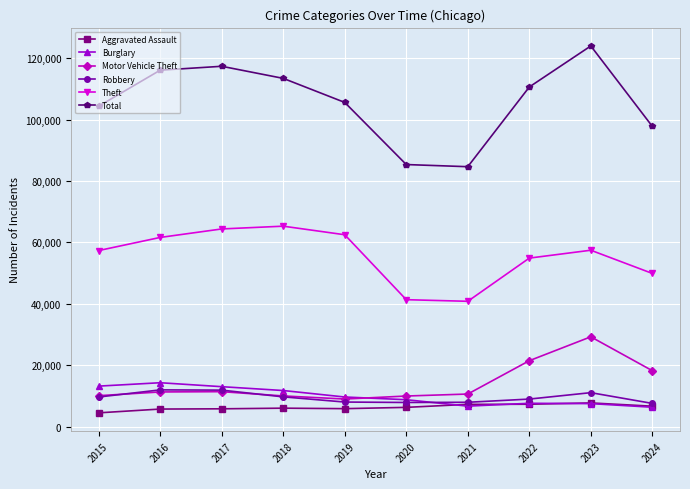

At how many categories does at least one series exceed 72031?

10